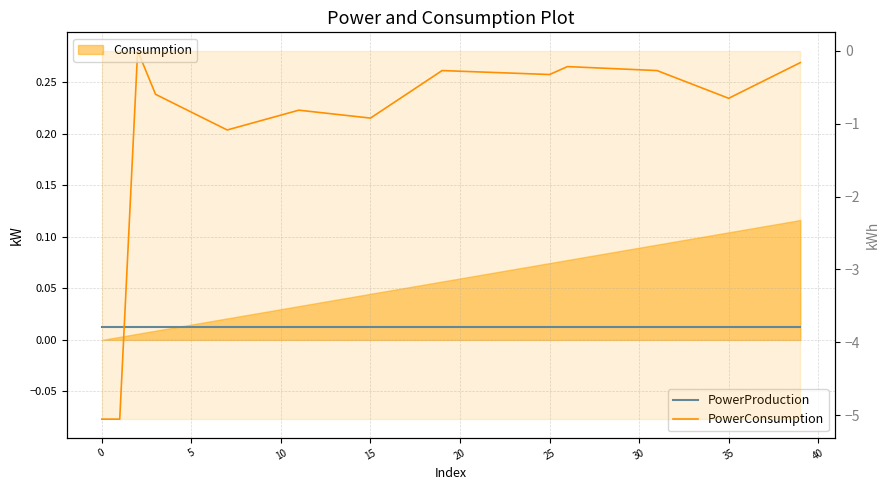

What is the minimum value shown in the chart?

-0.1